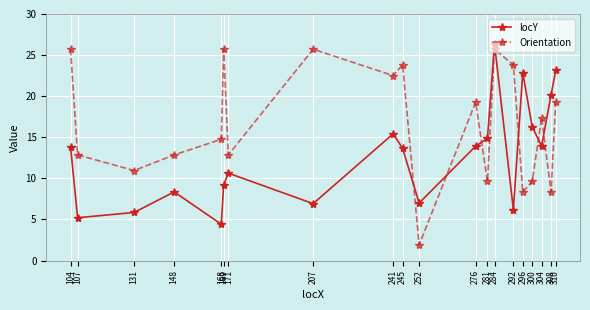

The value of locY at 131 is 5.9. True or false?

True